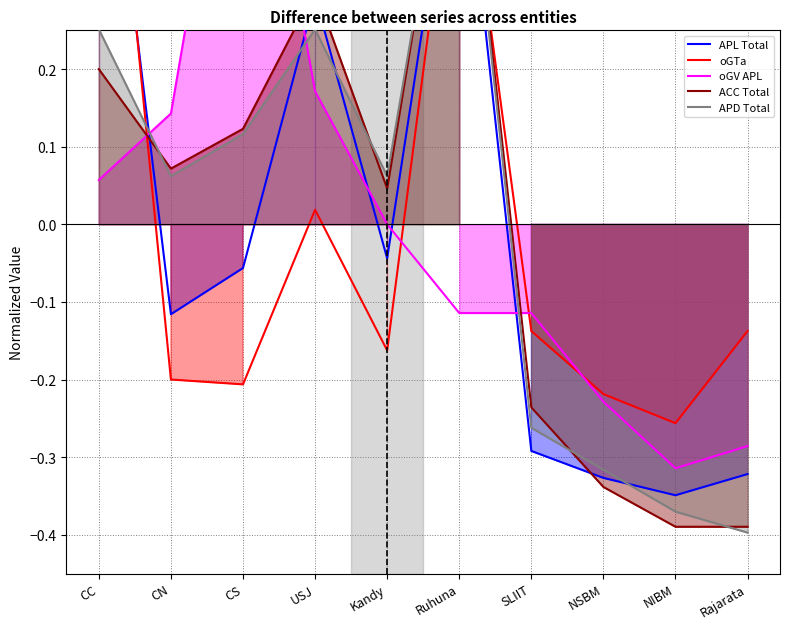

Which series changed the most between USJ and Ruhuna?

oGTa